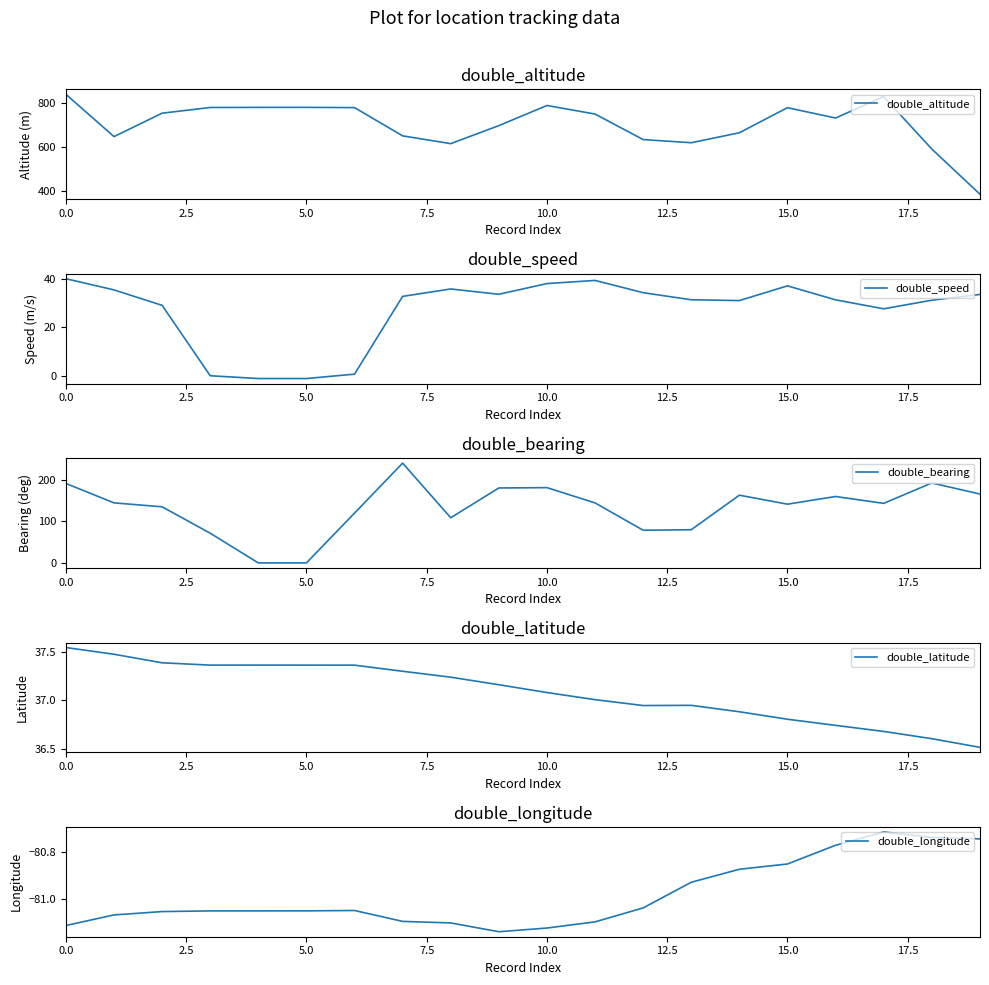

What is the lowest value of the double_altitude series?

385.1